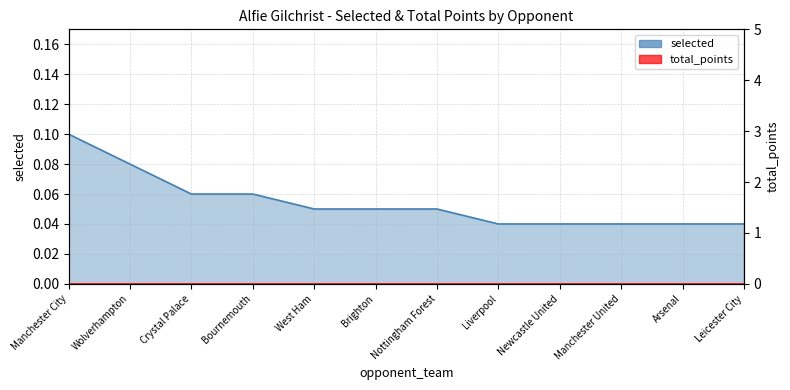

What is the average value?

0.1